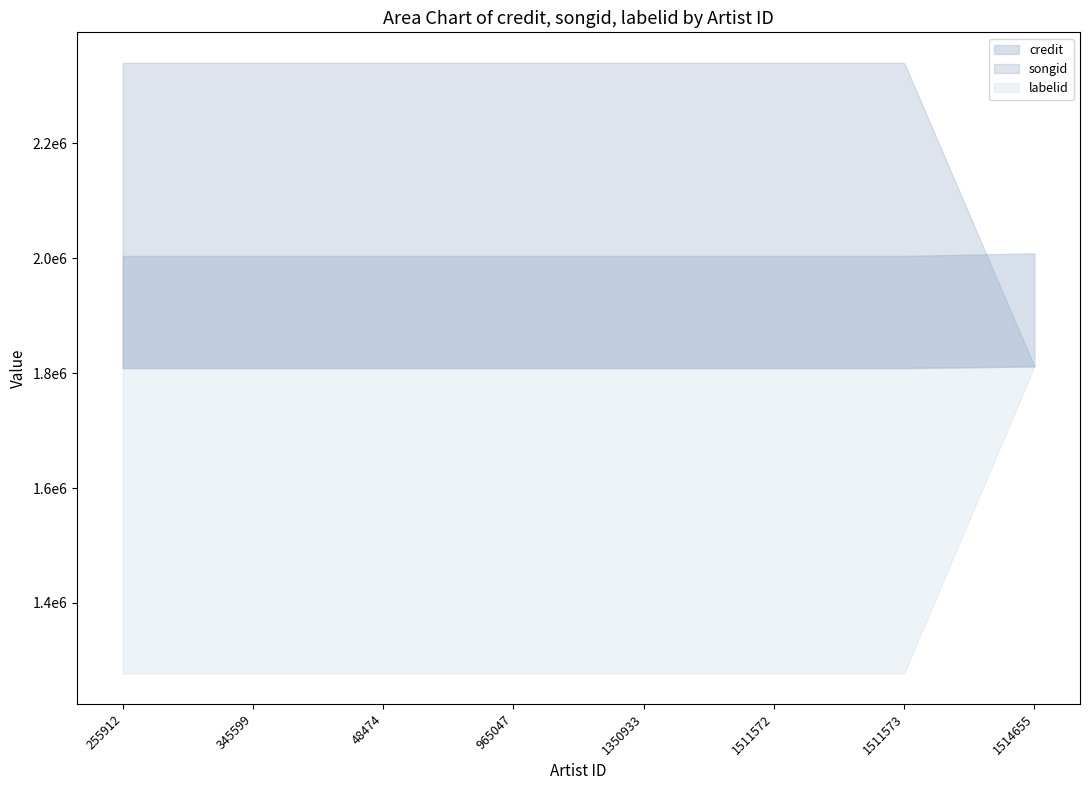

How many series are shown in this chart?

3